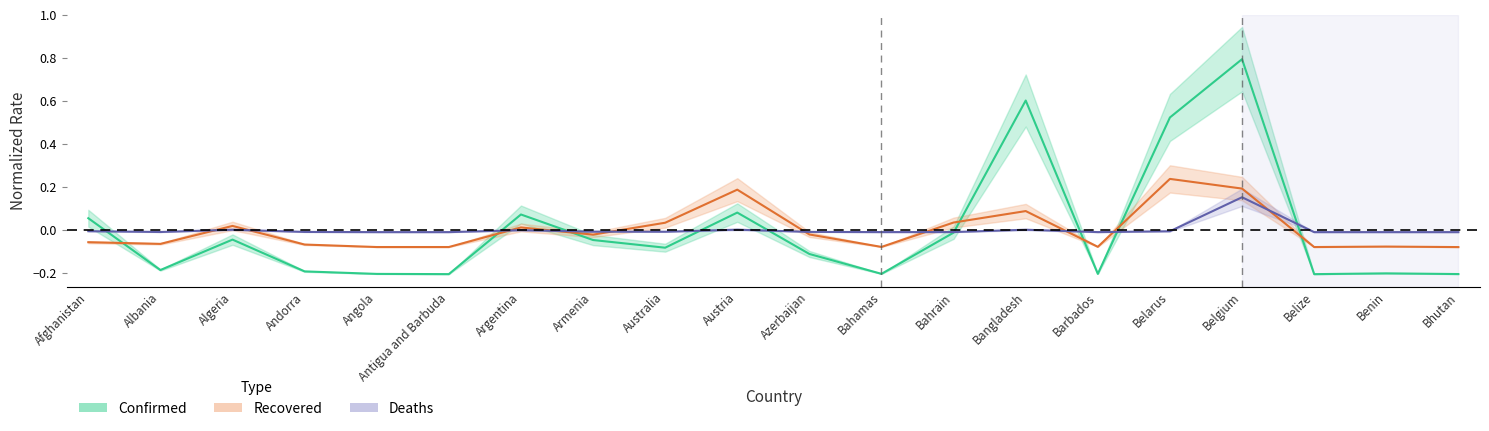

How many values in Confirmed are below zero?

14